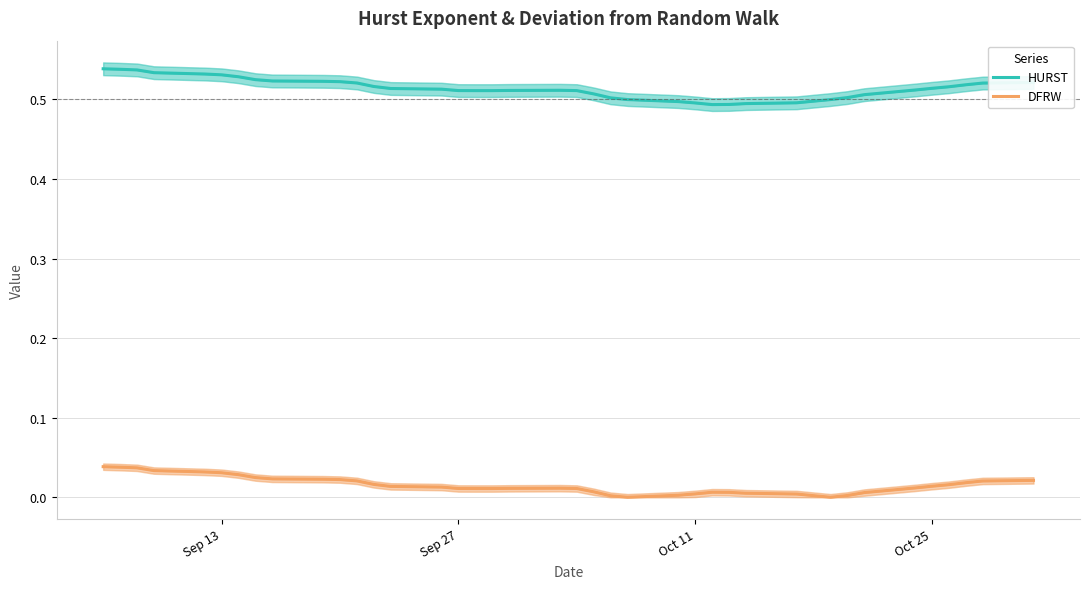

True or false: HURST and DFRW cross at least once.

False